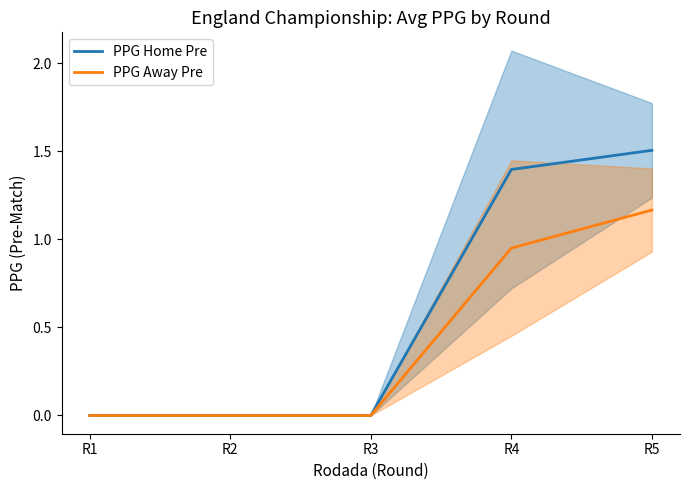

What is the difference between the second highest and second lowest values in the PPG Home Pre series?

1.4